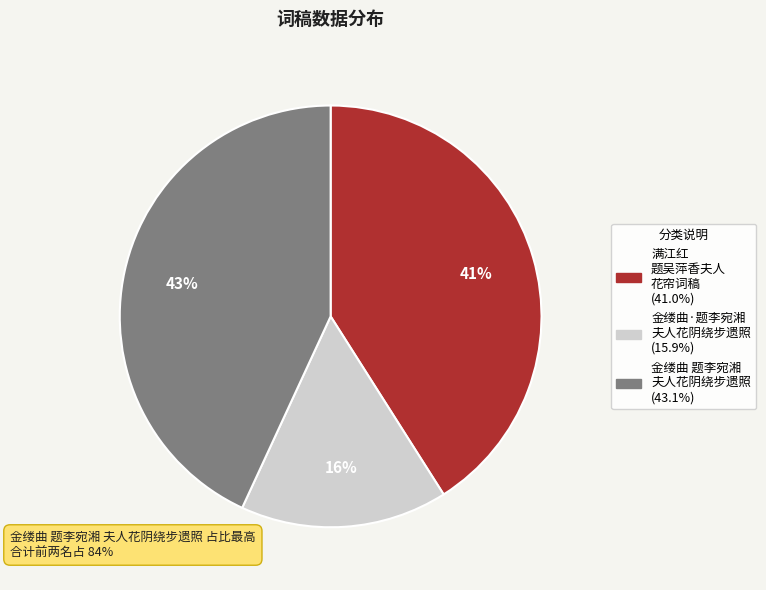

To the nearest percent, what is the difference between the largest and smallest slice percentages?

27%